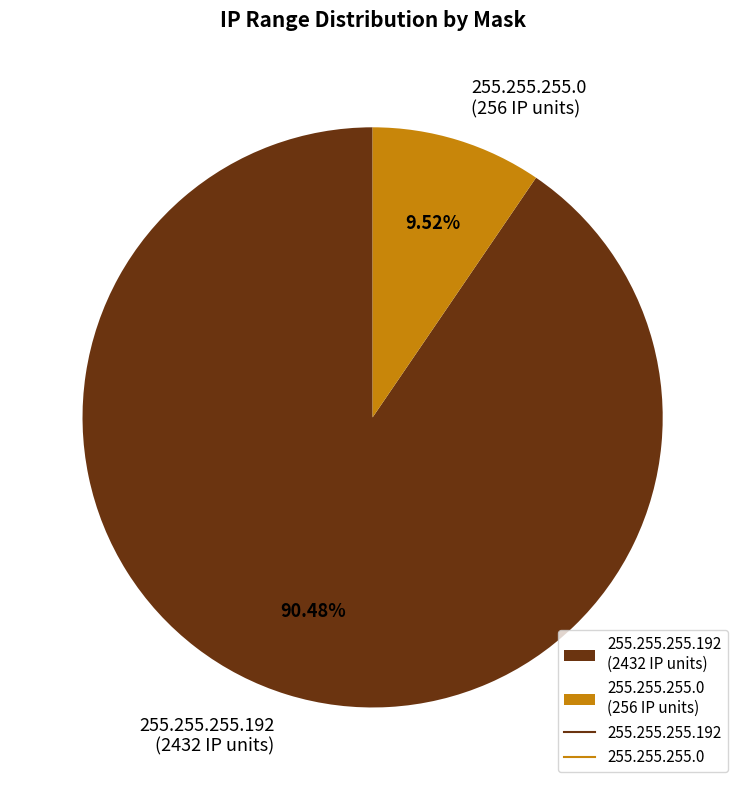

Is the sum of 255.255.255.0 (256 IP units) and 255.255.255.192 (2432 IP units) greater than half?

Yes